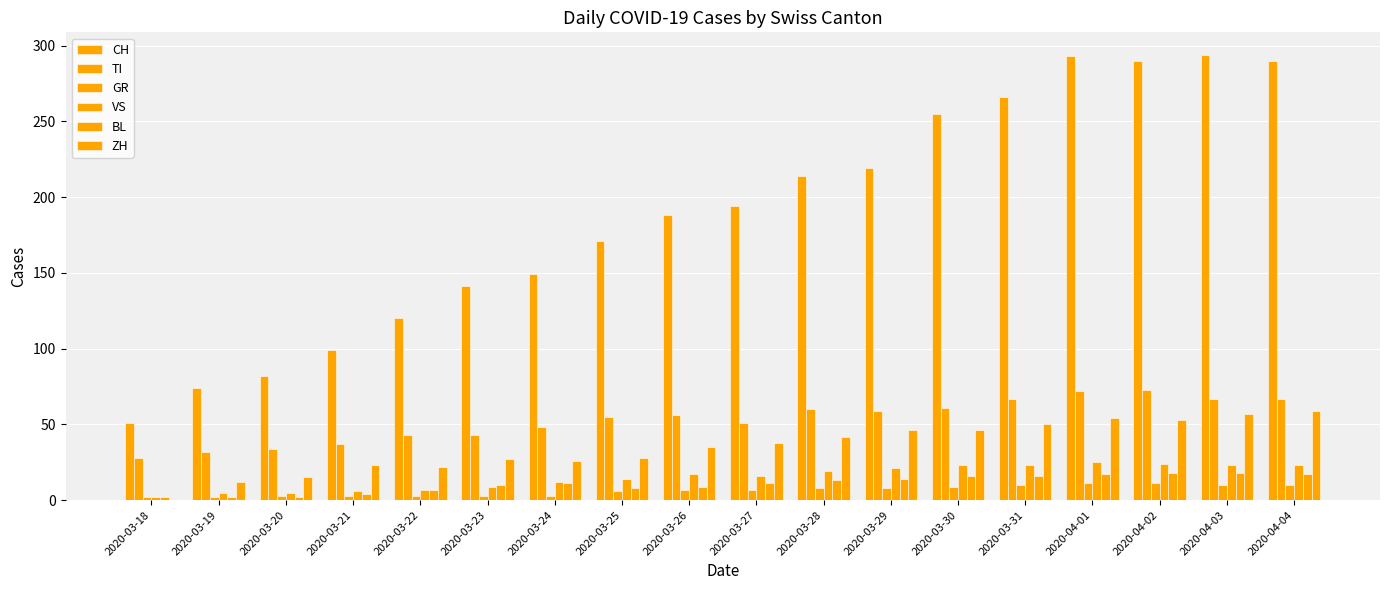

What is the label of the 12th bar from the right?

2020-03-24